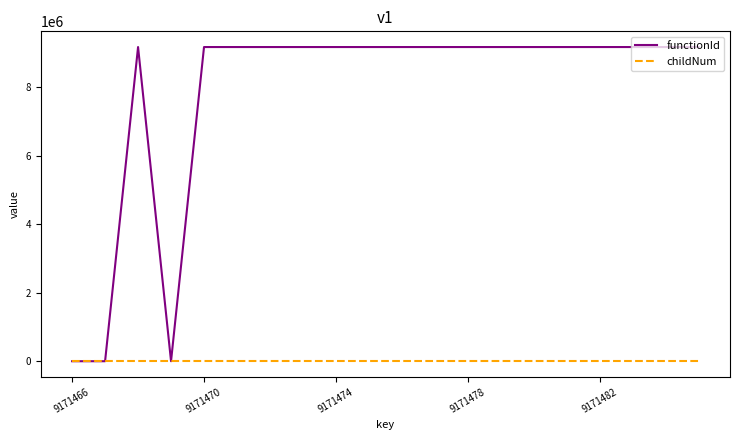

Which series has the largest total across all categories?

functionId